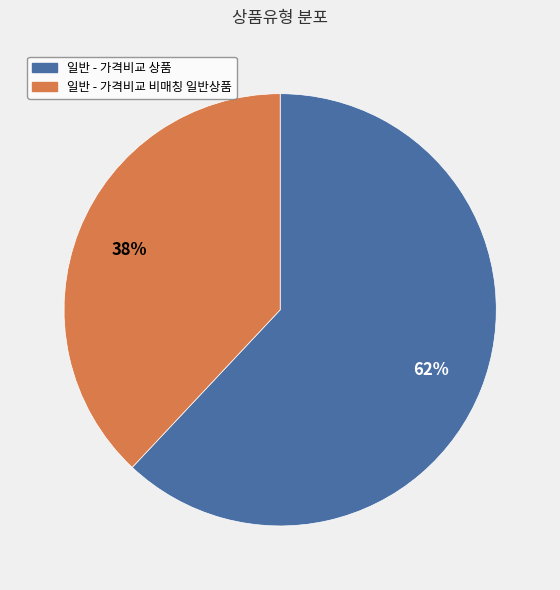

What is the largest slice in the pie chart?

일반 - 가격비교 상품